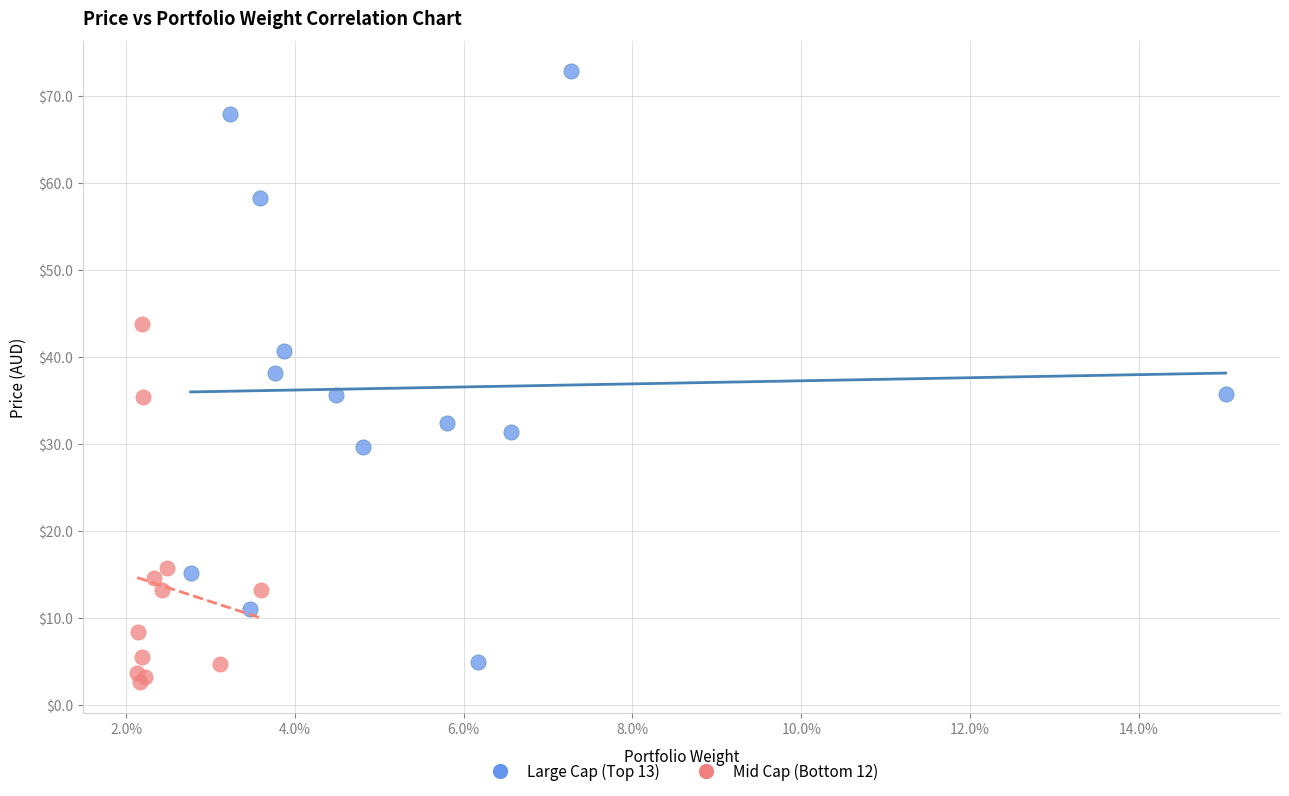

Which series reaches the maximum Y coordinate?

Large Cap (Top 13)